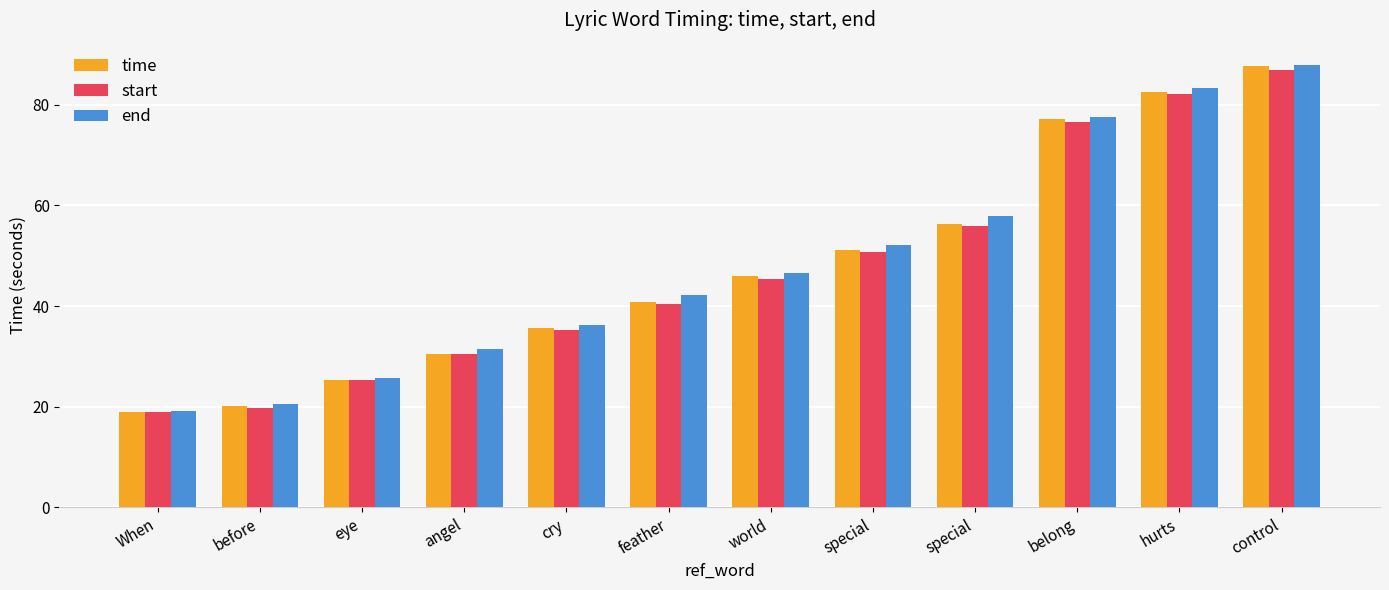

How many bars are there in each group?

3